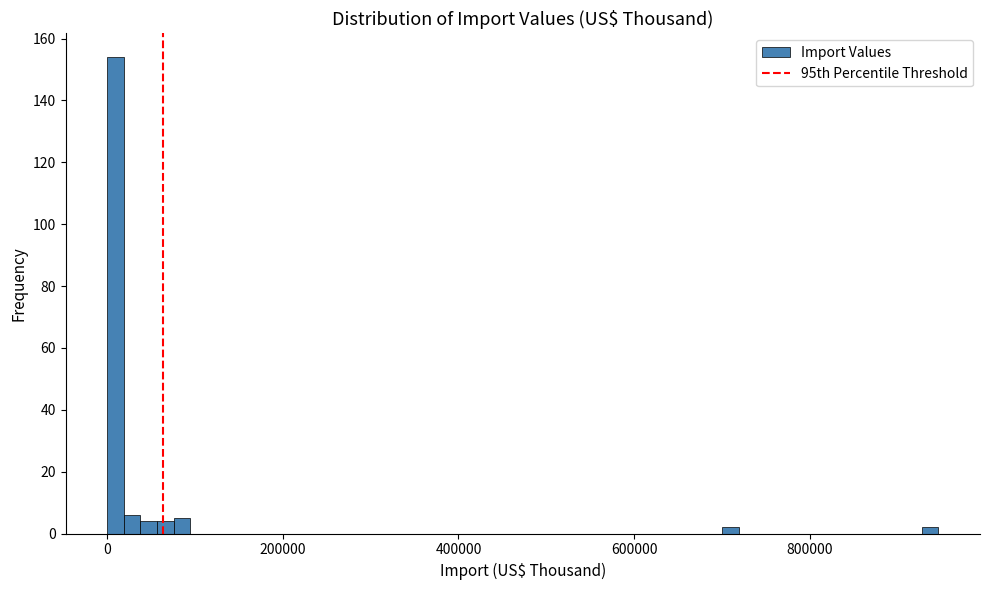

Read against the x-axis, roughly where is the centre of the tallest bar?

0